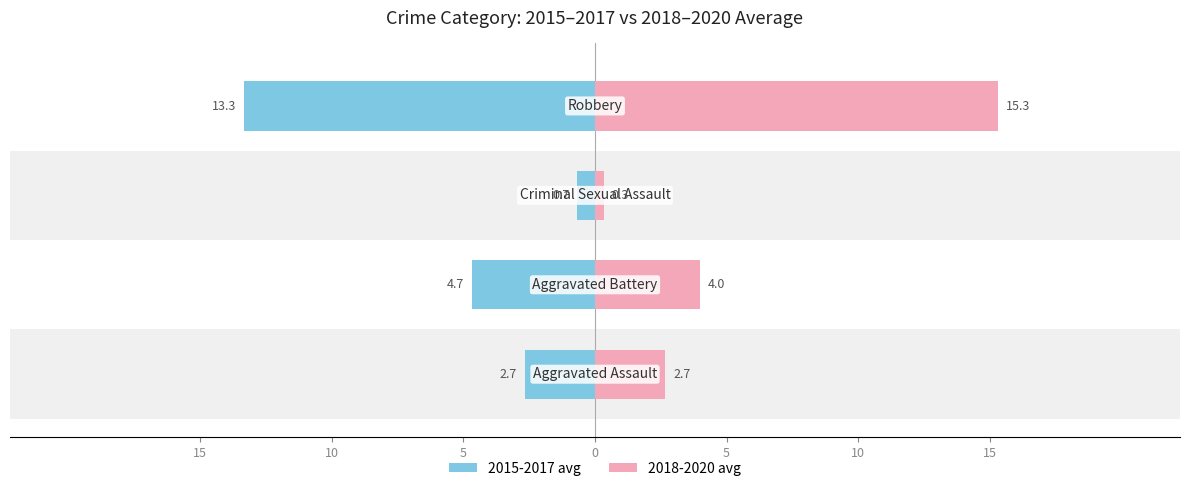

What is the value of the 2015-2017 avg bar at the 2nd from the left?

-4.7